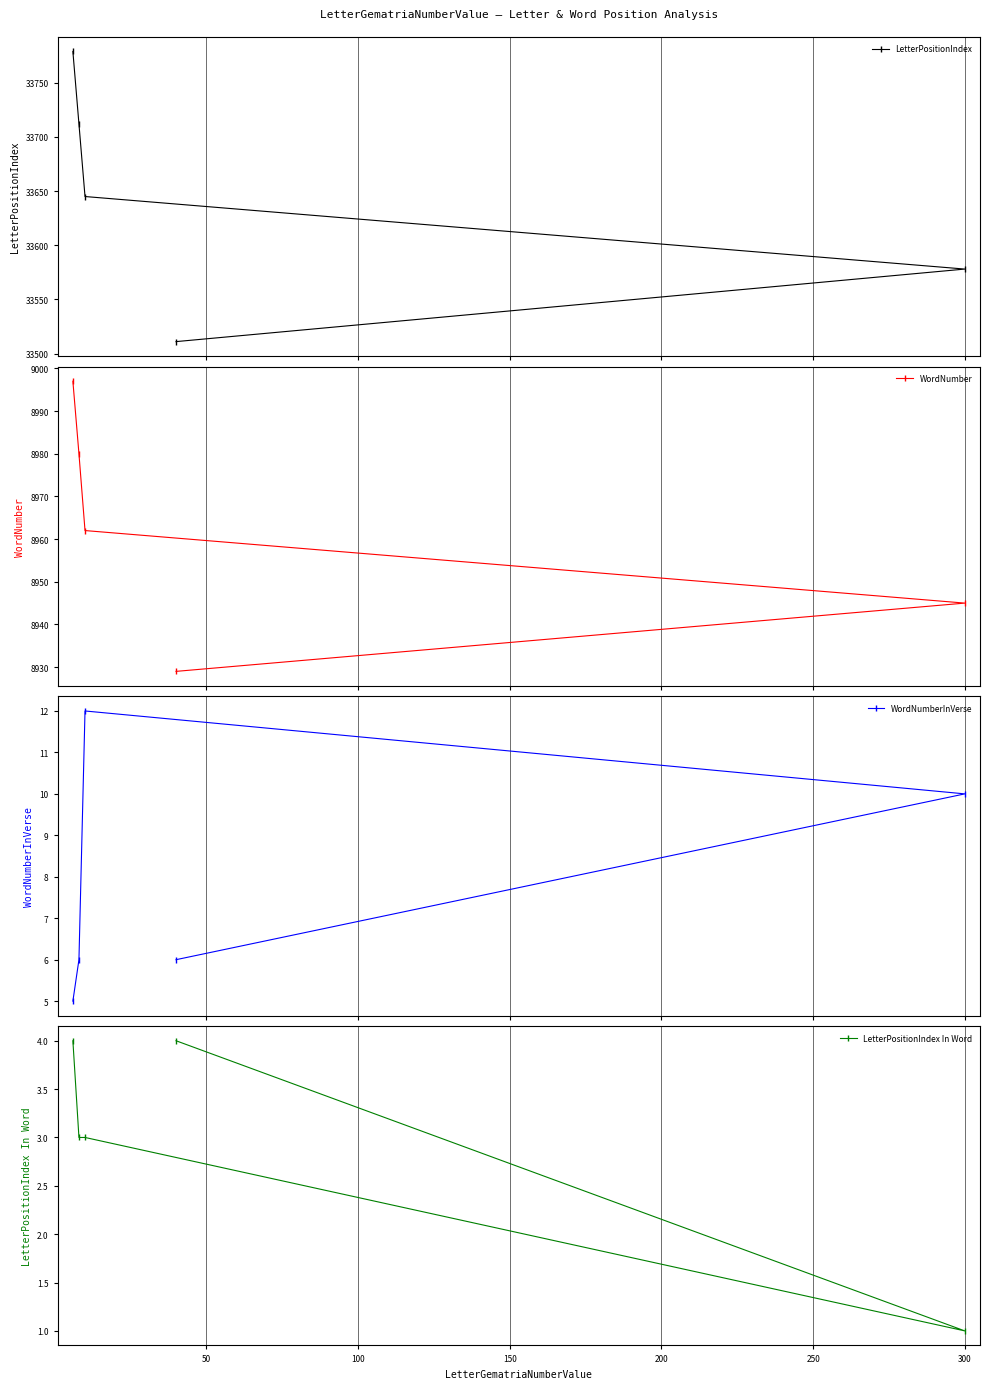

Reading left to right, list all the values displayed in this chart.

LetterPositionIndex: 0=33511	50=33578	100=33645	150=33712	200=33779
WordNumber: 0=8929	50=8945	100=8962	150=8980	200=8997
WordNumberInVerse: 0=6	50=10	100=12	150=6	200=5
LetterPositionIndex In Word: 0=4	50=1	100=3	150=3	200=4